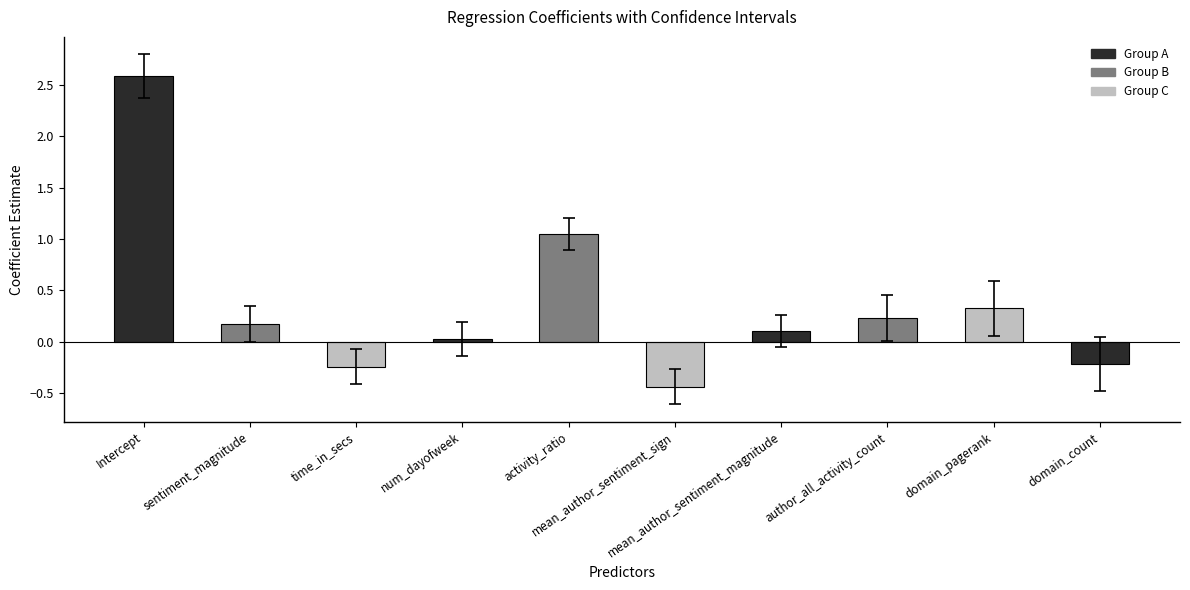

What is the difference between the maximum and minimum values?

3.0